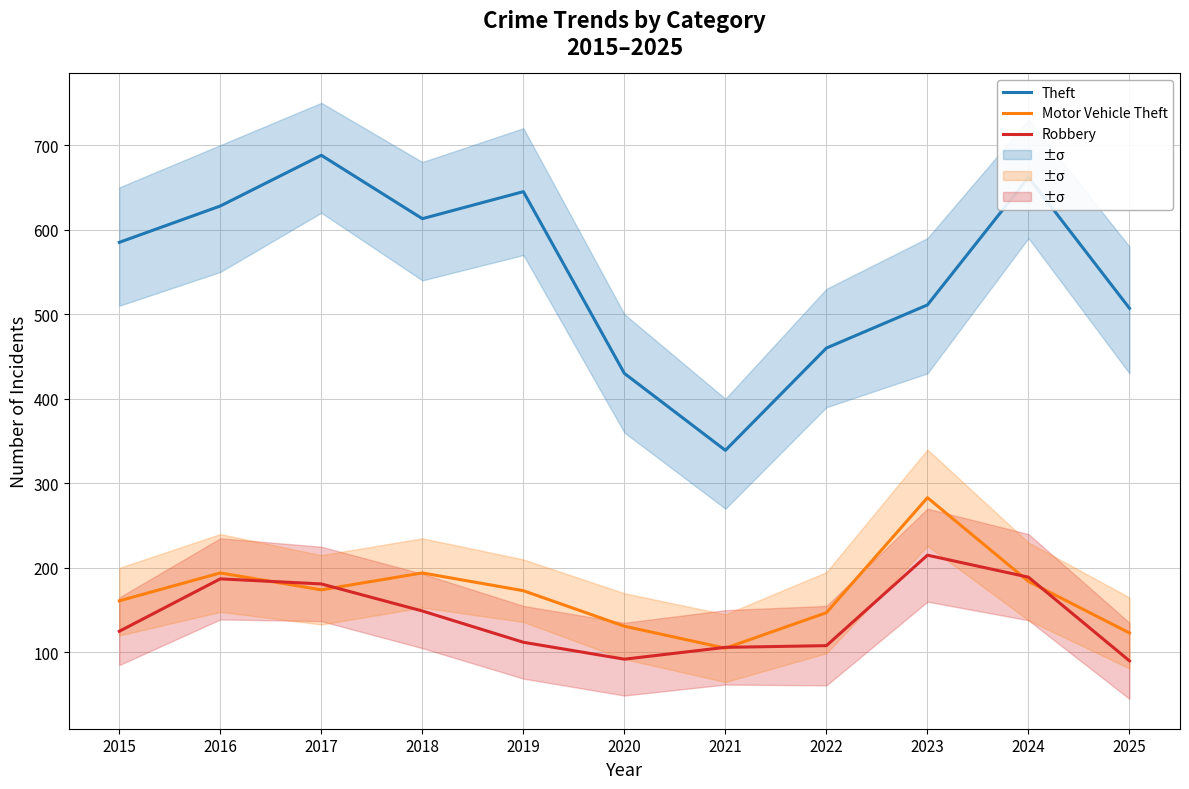

What is the difference between the second highest and minimum values in the Motor Vehicle Theft series?

89